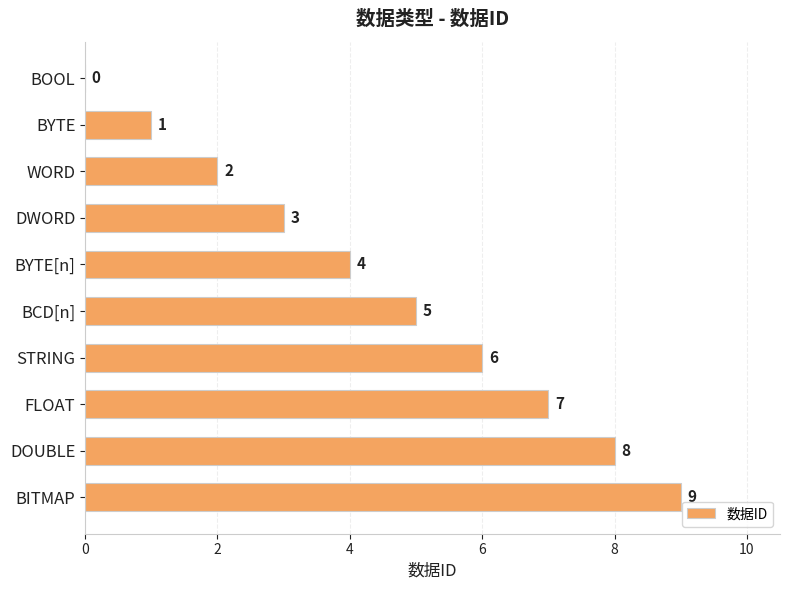

Which label corresponds to the largest value in the chart?

BITMAP